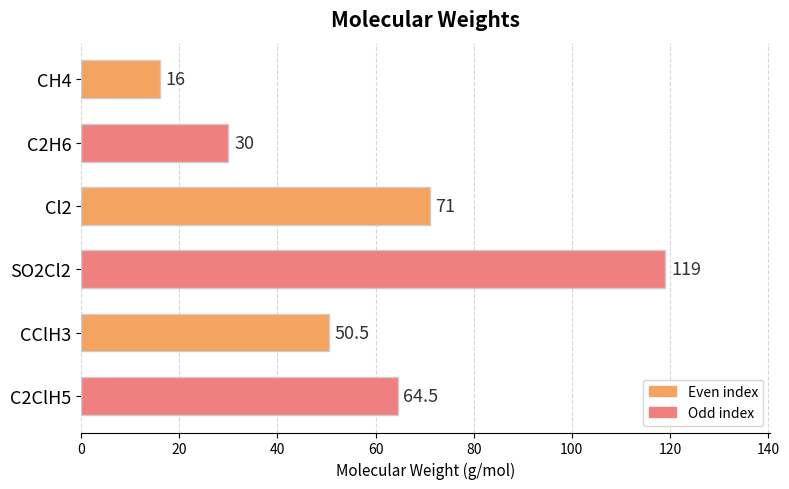

Reading bottom to top, transcribe all the data shown in this chart.

C2ClH5=64.5	CClH3=50.5	SO2Cl2=119.0	Cl2=71.0	C2H6=30.0	CH4=16.0